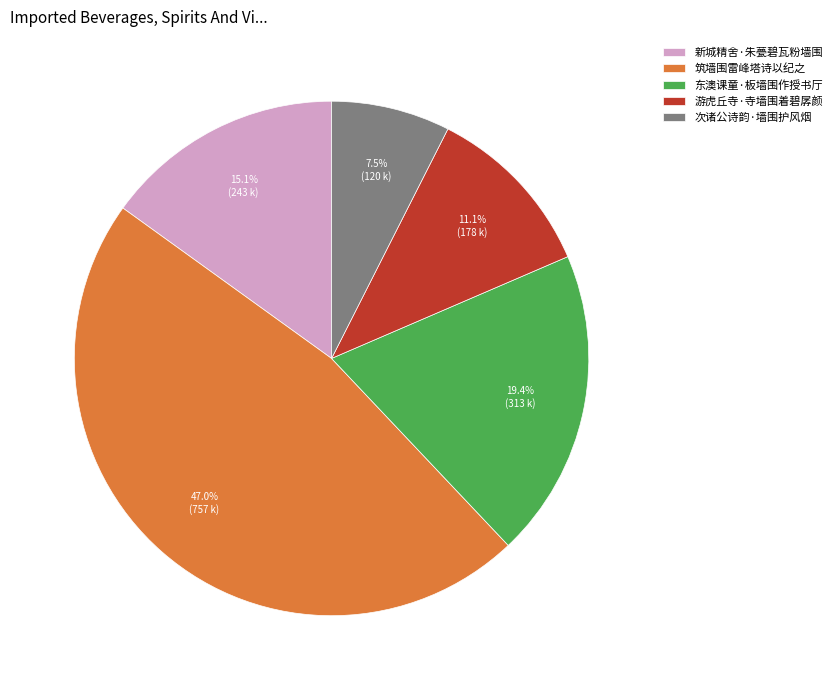

To the nearest percent, what portion does 筑墙围雷峰塔诗以纪之 represent?

47%